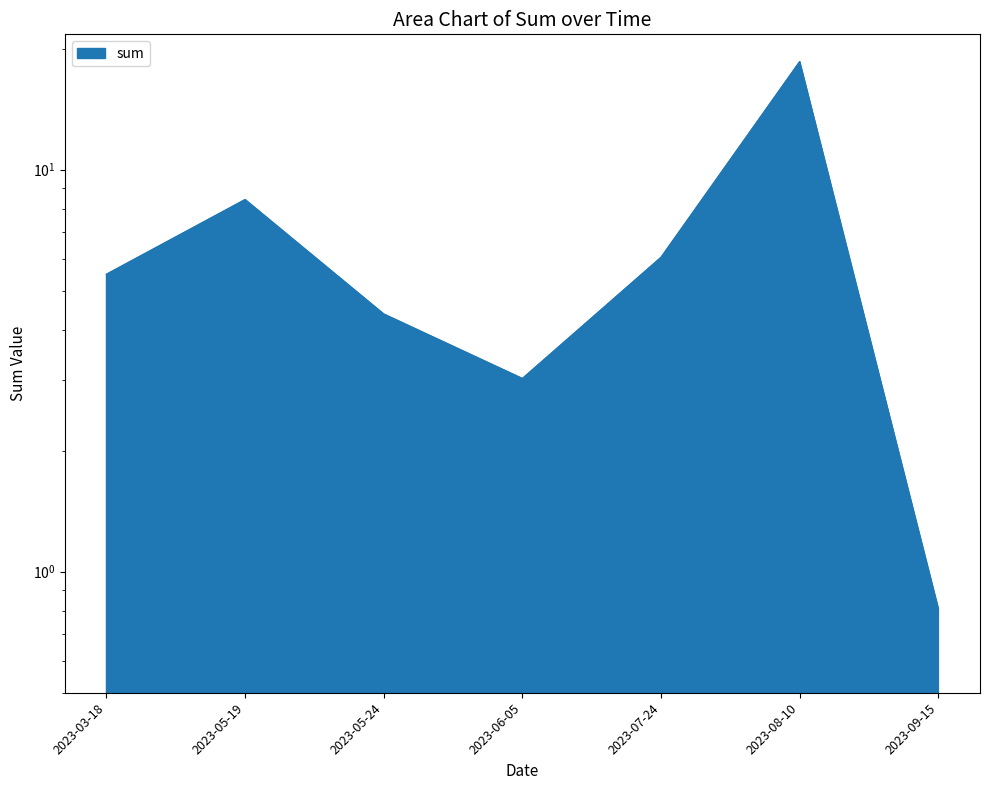

True or false: the data shows 4.4 at 2023-05-24.

True